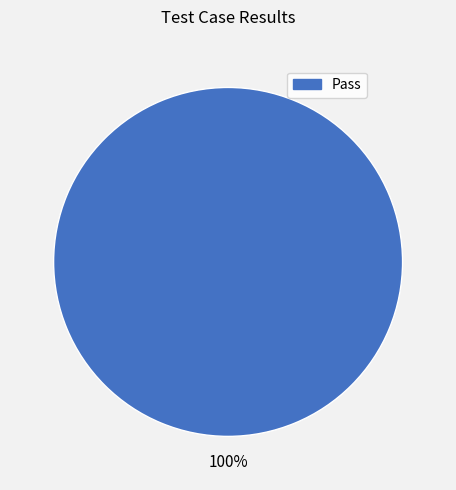

Does any single category account for the majority?

Yes